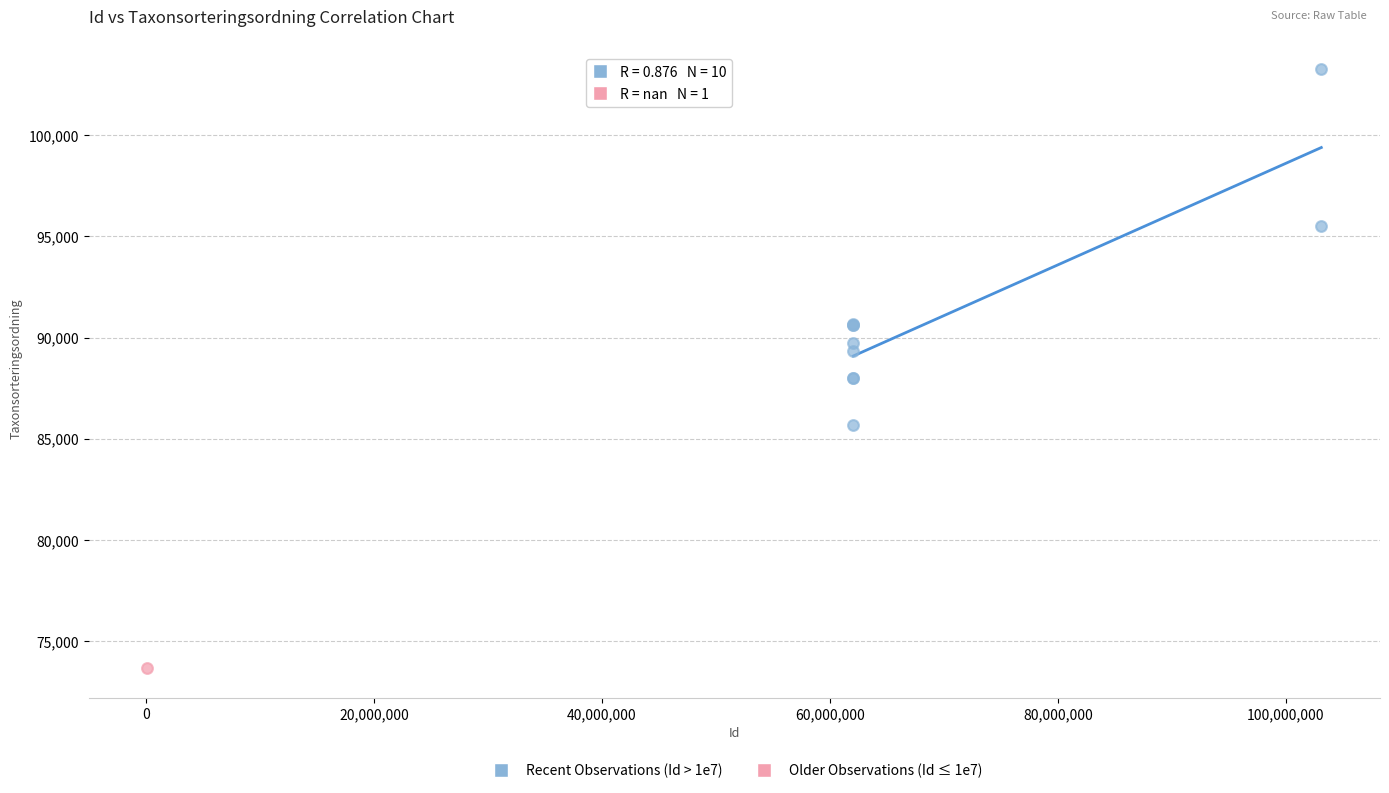

What are all the series names shown in the legend?

Recent Observations (Id > 1e7), Older Observations (Id ≤ 1e7)